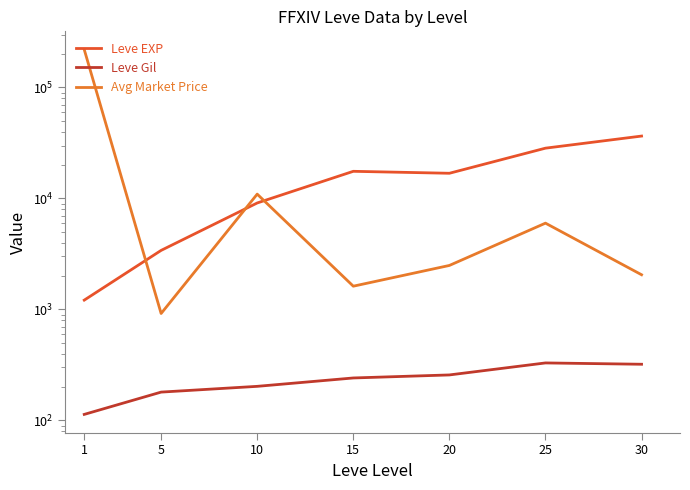

What are all the series names shown in the legend?

Leve EXP, Leve Gil, Avg Market Price